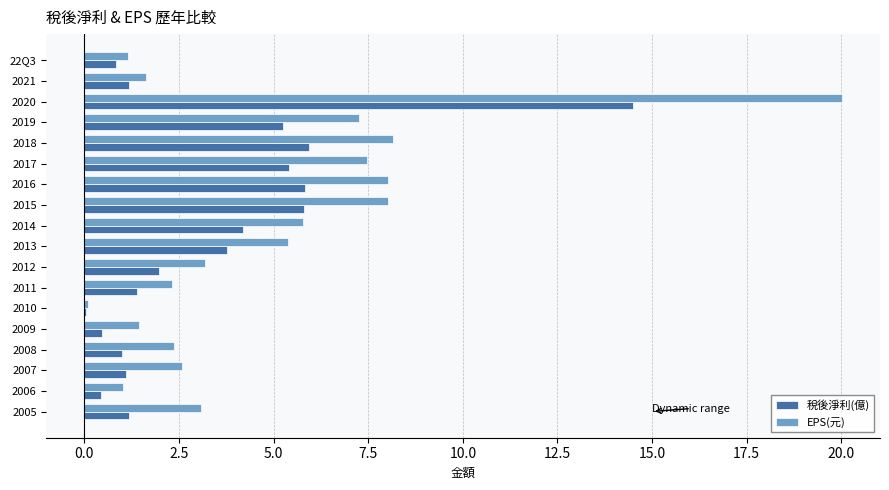

Which series has the largest total across all categories?

EPS(元)